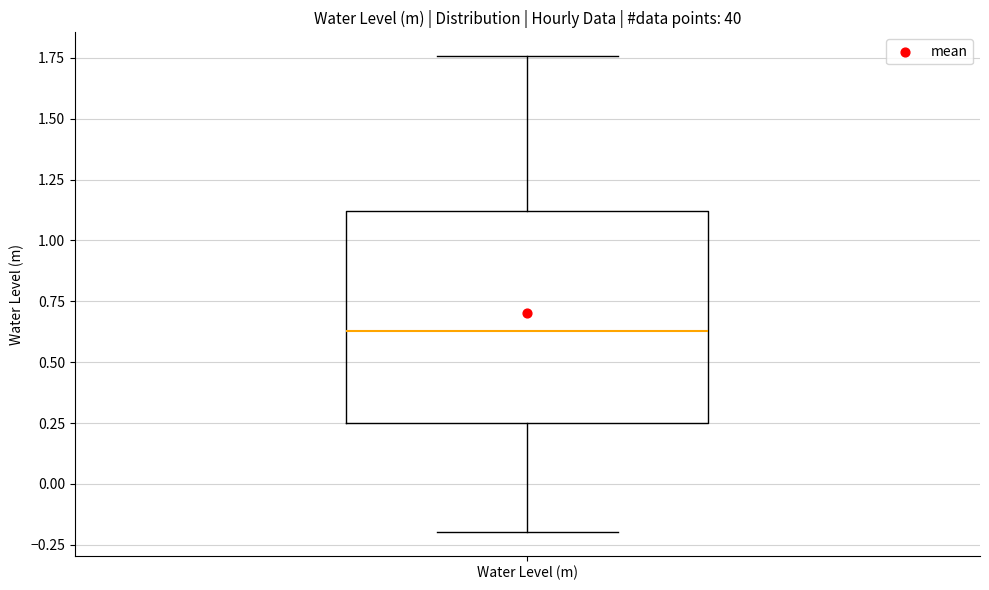

Read this box plot against the y-axis: the position of the median line, the range covered by the box, and the ends of both whiskers. The values are not printed on the chart, so give them approximately, as read against the axis.

median 0.65, box 0.25 to 1.10, whiskers -0.20 to 1.75